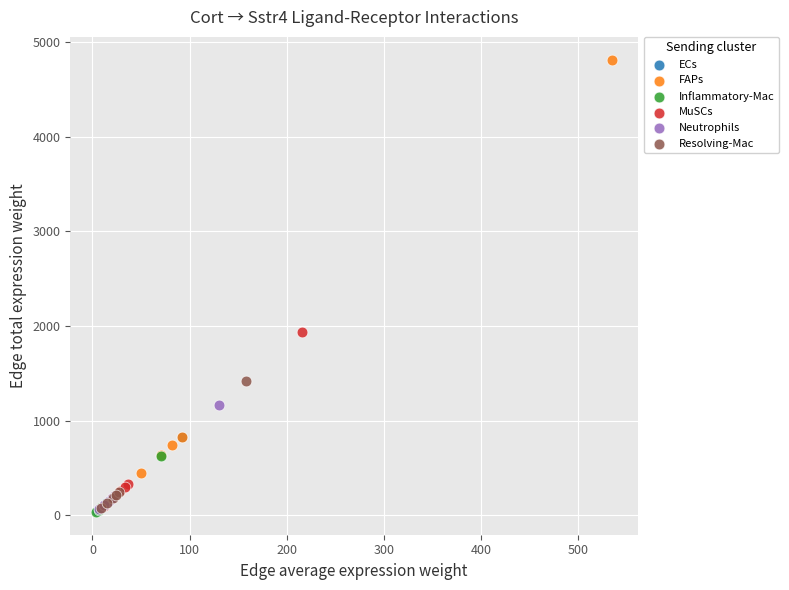

Which series has the widest spread of Y values?

FAPs